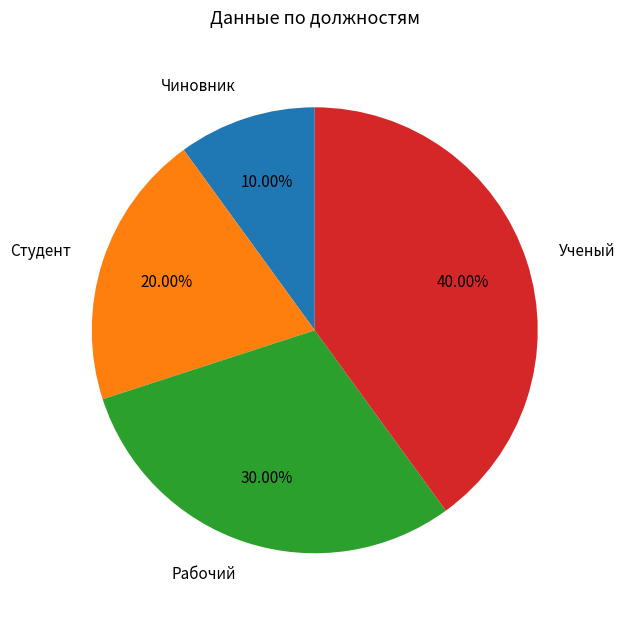

What is the total percentage of Чиновник and Рабочий?

40.0%